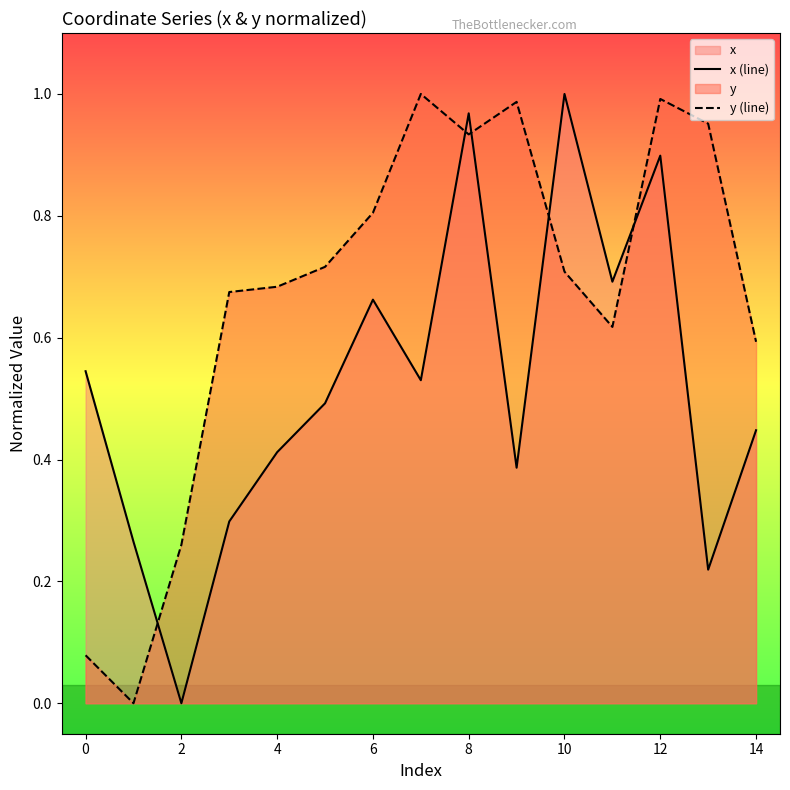

What is the difference between the maximum and minimum values in the x (line) series?

1.0